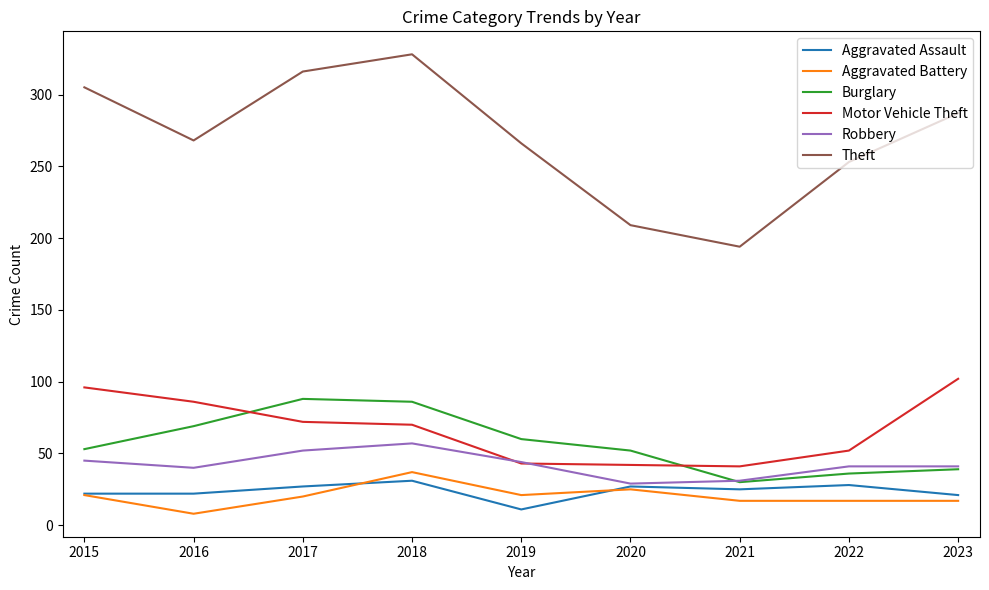

At which category does Burglary reach its first local valley?

2021